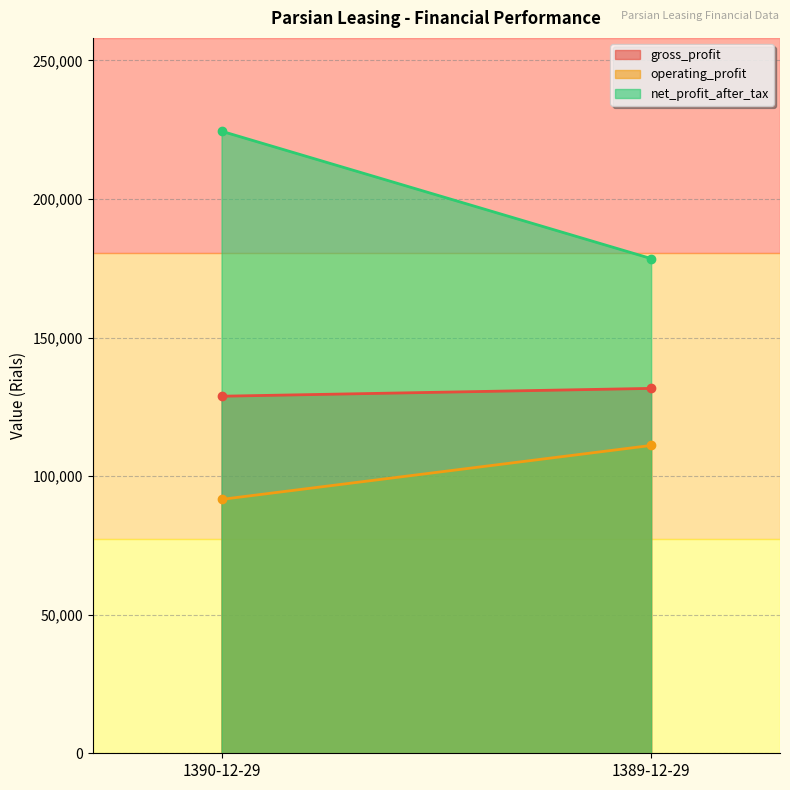

What are all the series names shown in the legend?

gross_profit, operating_profit, net_profit_after_tax